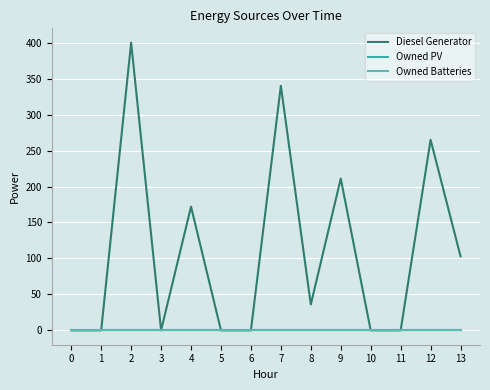

How many interior local valleys does the Diesel Generator series have?

2